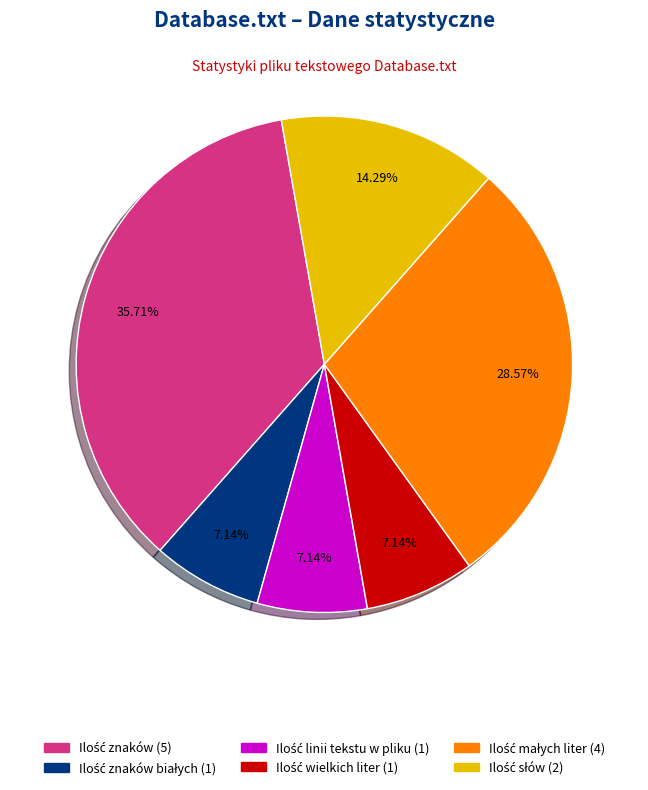

Is there a majority slice in this chart?

No